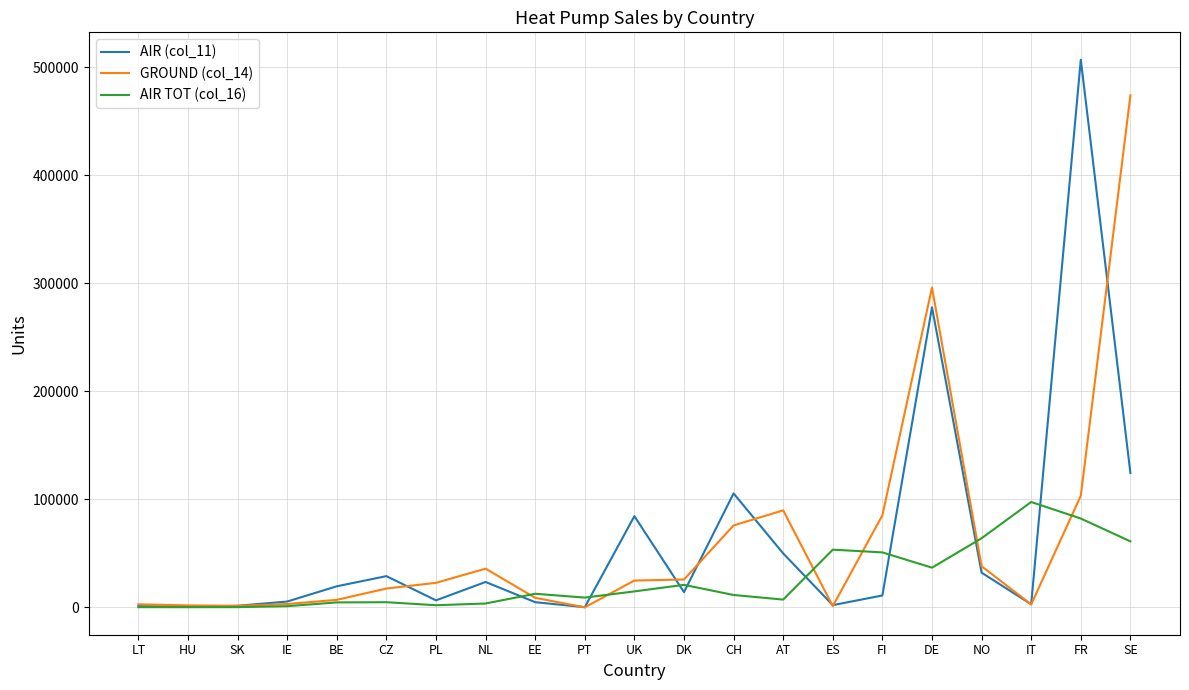

Is the value of AIR TOT (col_16) at ES greater than the value of AIR (col_11) at FR?

No